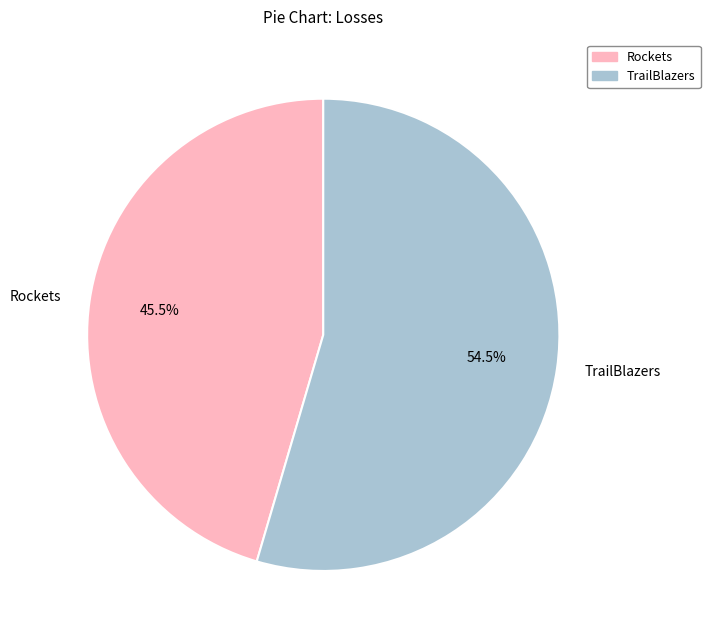

Is there any slice that represents more than half of the pie?

Yes